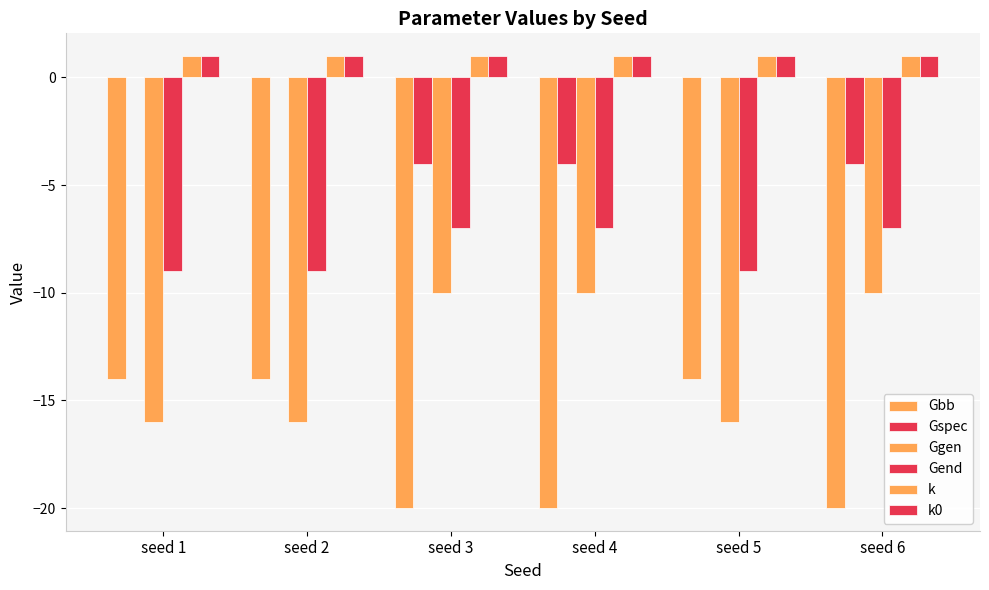

List the labels in order of Gspec value, smallest first.

seed 3, seed 4, seed 6, seed 1, seed 2, seed 5